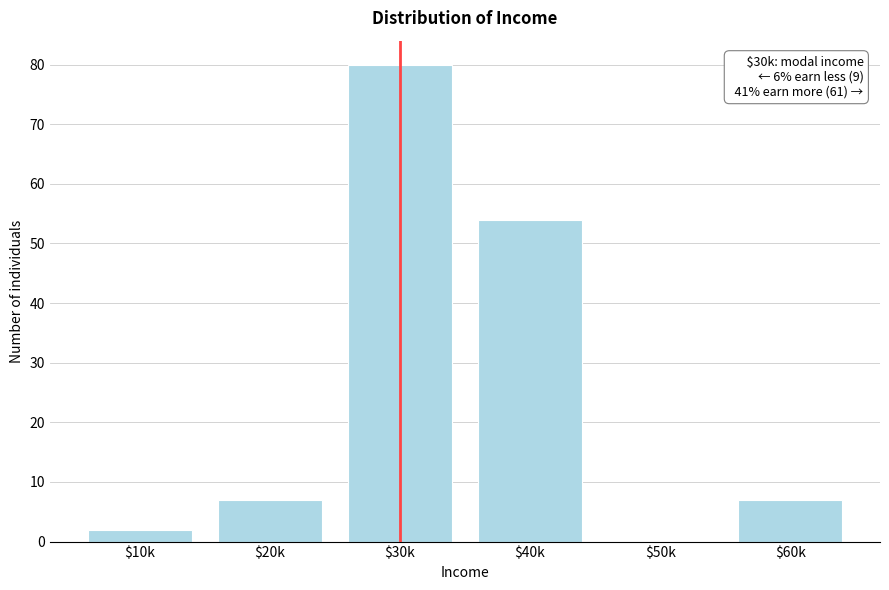

The value at $20k is 7. True or false?

True